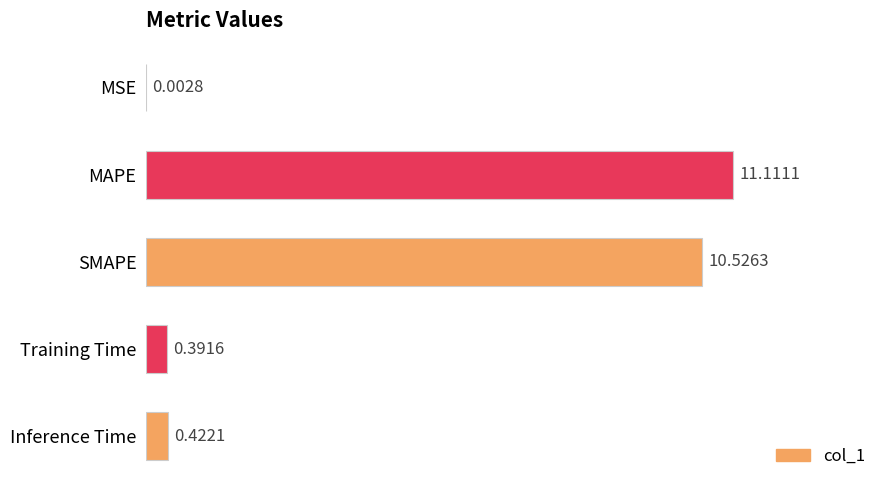

What is the sum of all values?

22.5